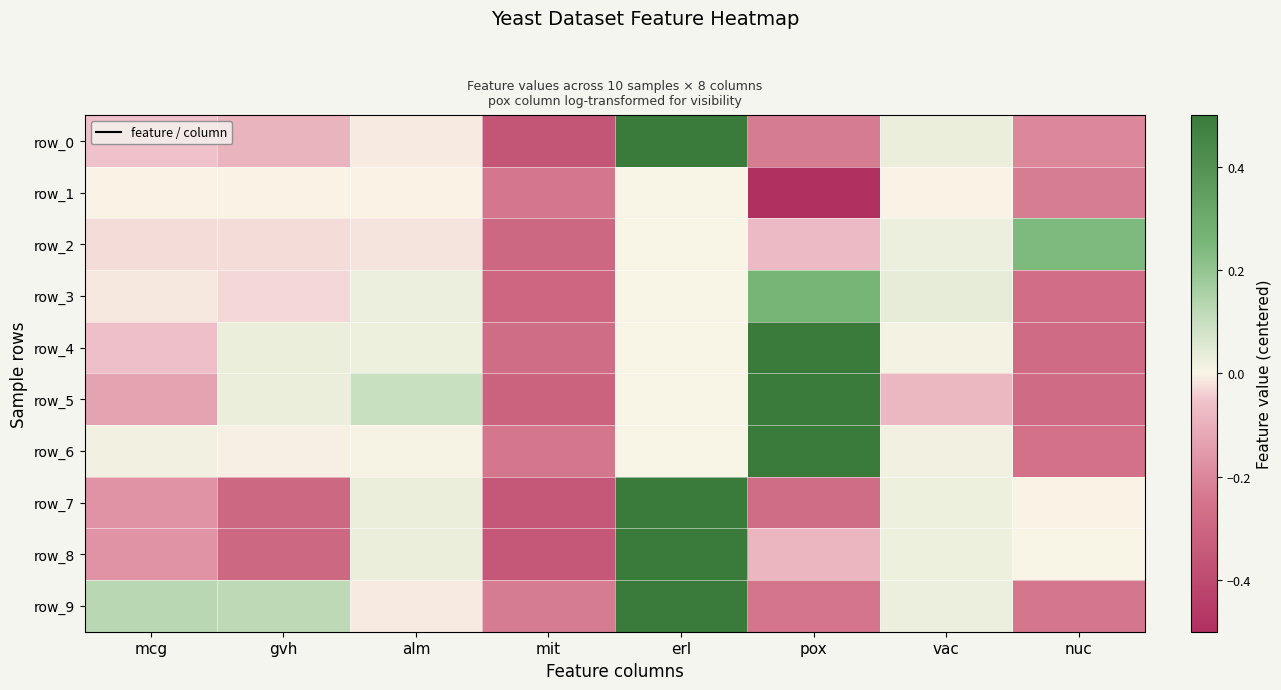

The row_5 series shows 0.0 at alm. True or false?

False